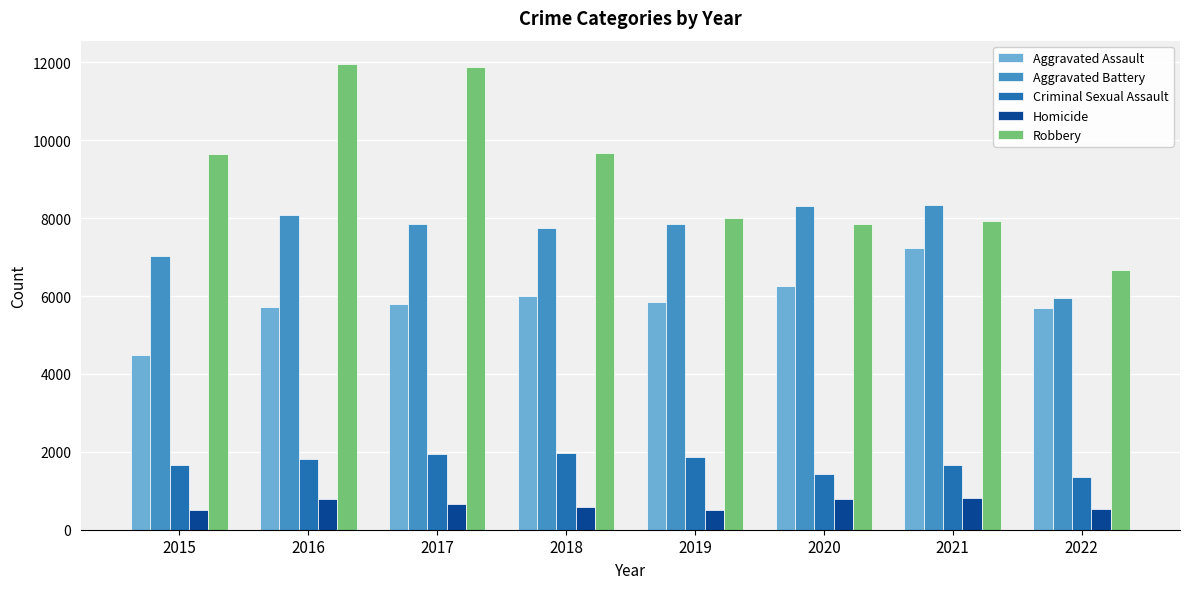

What is the value of the Homicide bar at the 5th from the left?

498